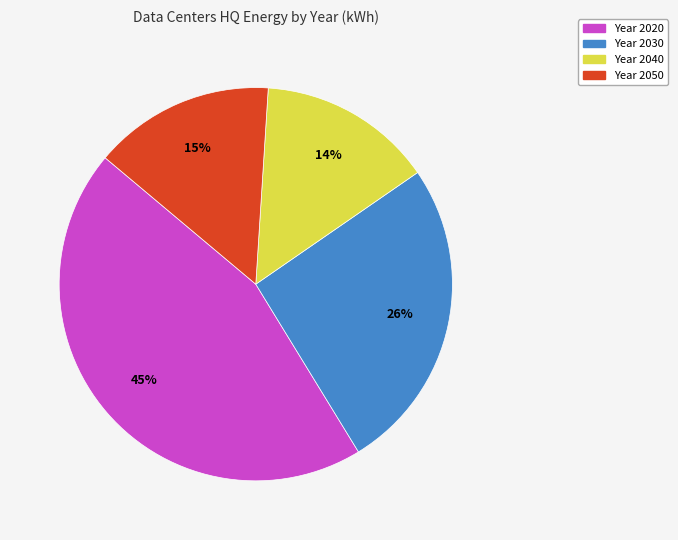

To the nearest percent, what is the average slice percentage?

25%